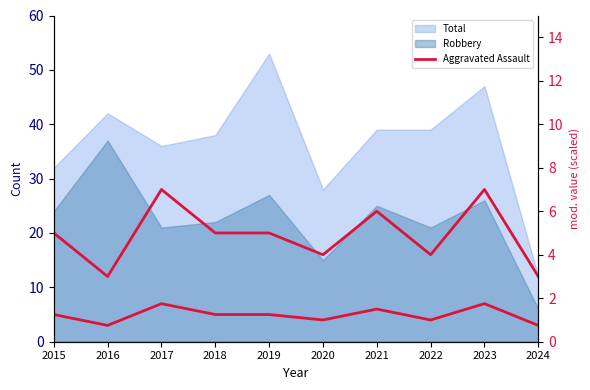

What is the value of the Aggravated Assault point at the 3rd from the left?

7